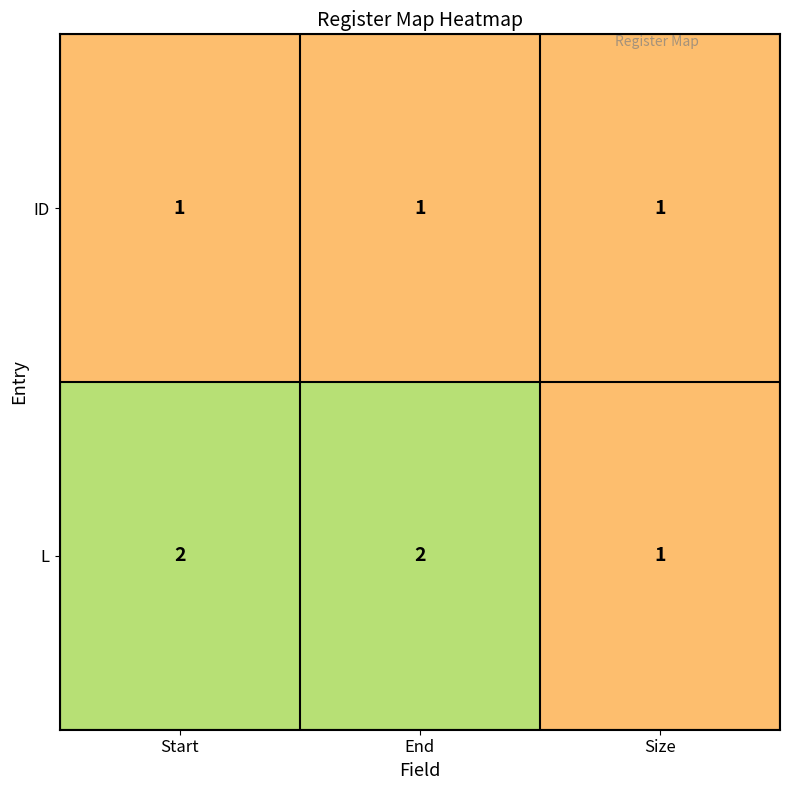

What is the total value across all series at Start?

3